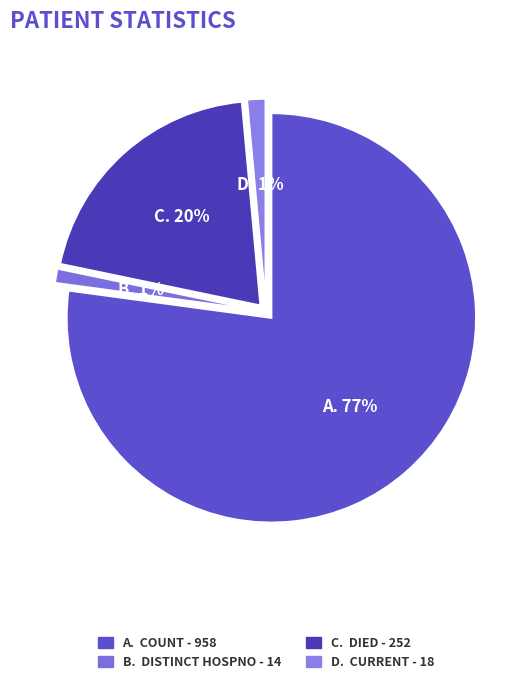

To the nearest percent, what percentage of the pie is countDistinctHospno?

1%